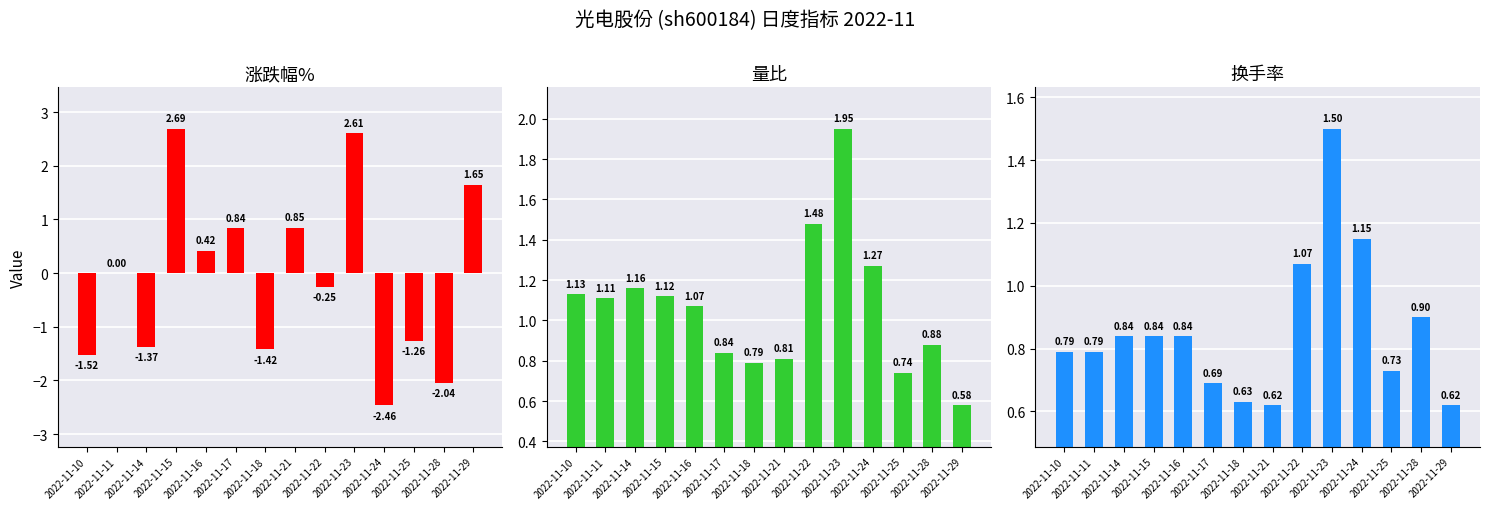

The 涨跌幅% series shows -2.5 at 2022-11-24. True or false?

True